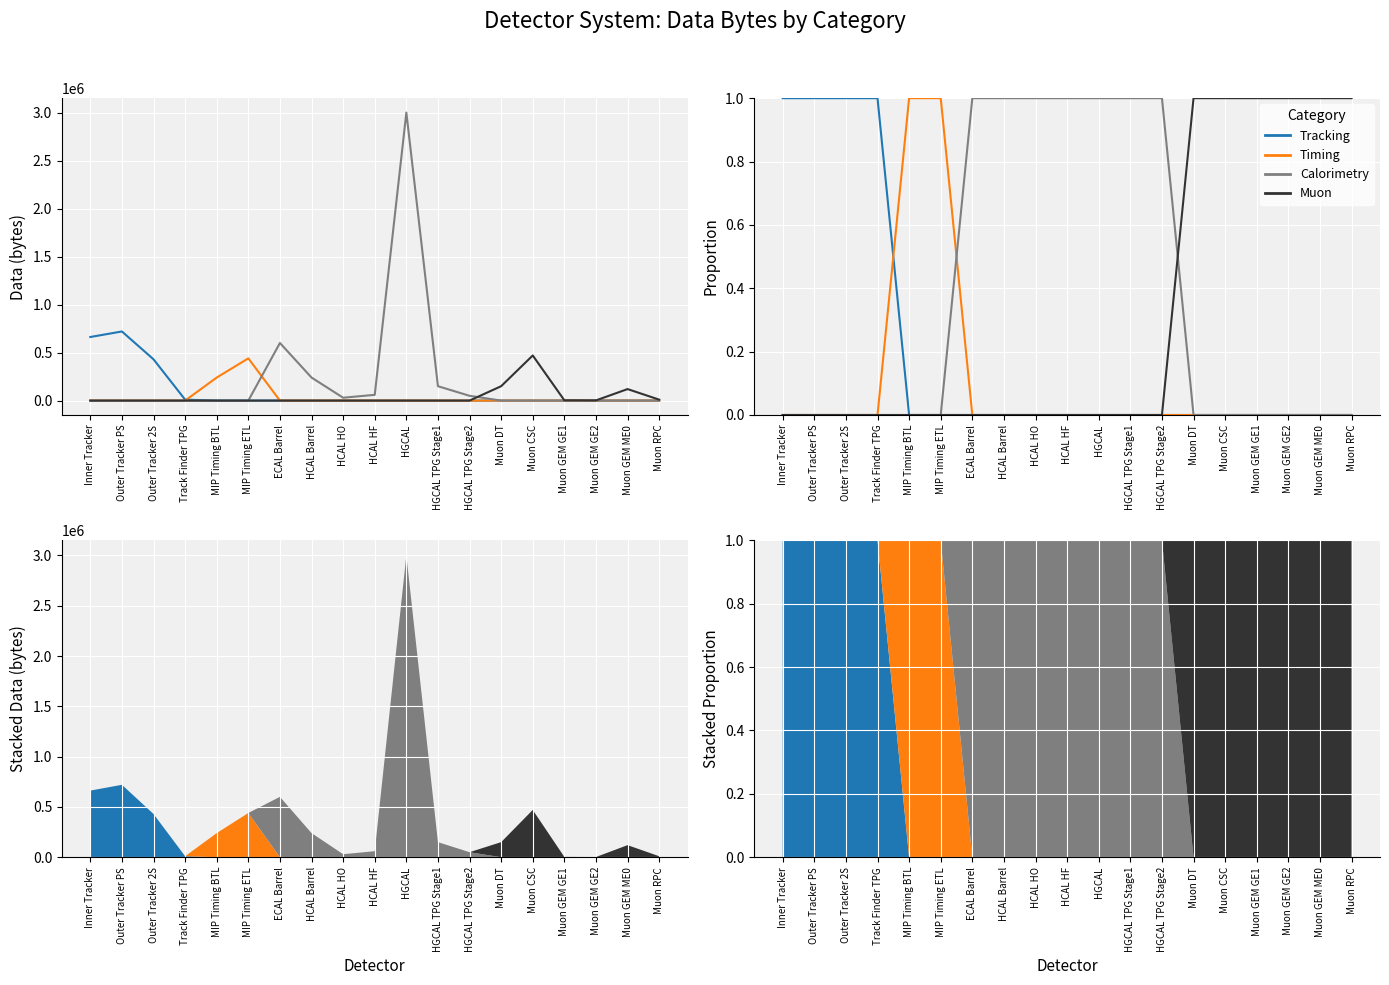

What is the label of the 4th point from the right?

Muon GEM GE1